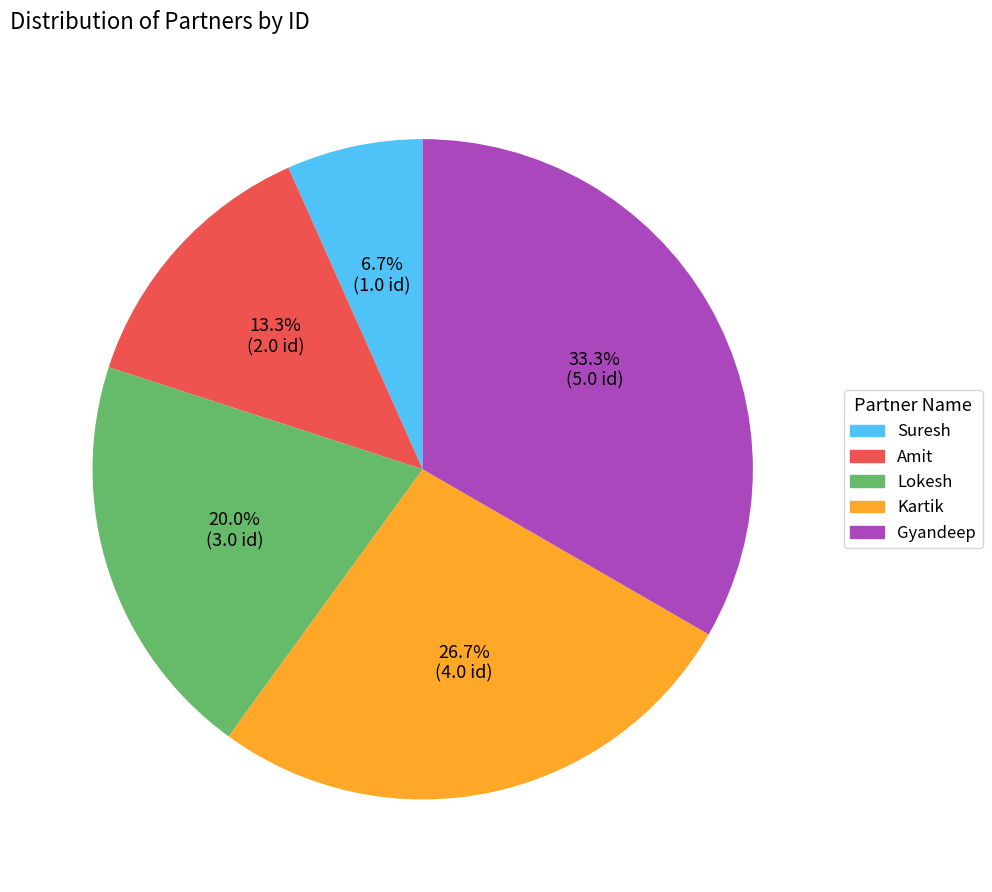

Which has a higher value, Kartik or Lokesh?

Kartik